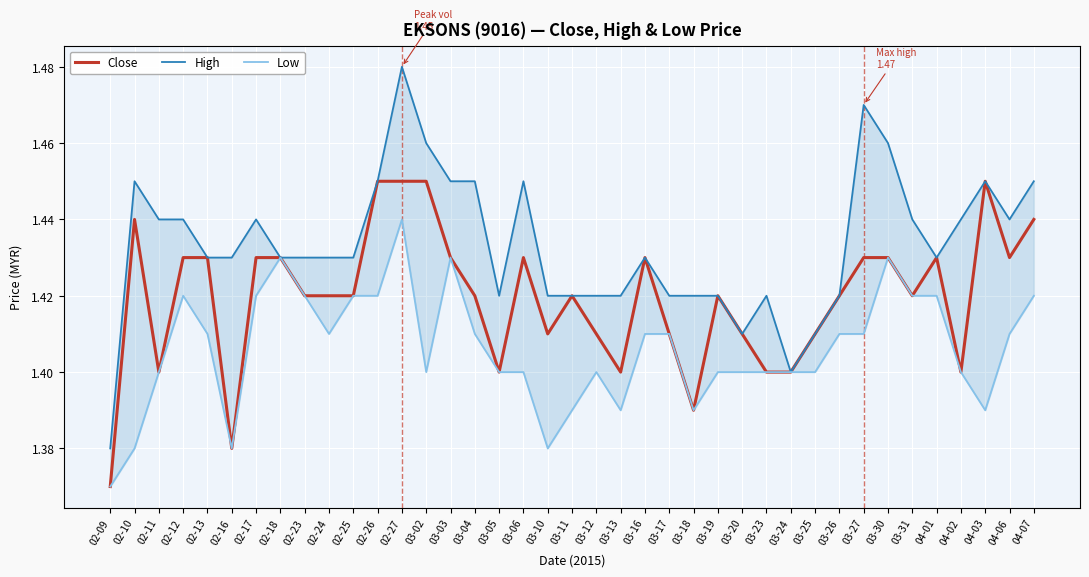

True or false: Close and High intersect in this chart.

False